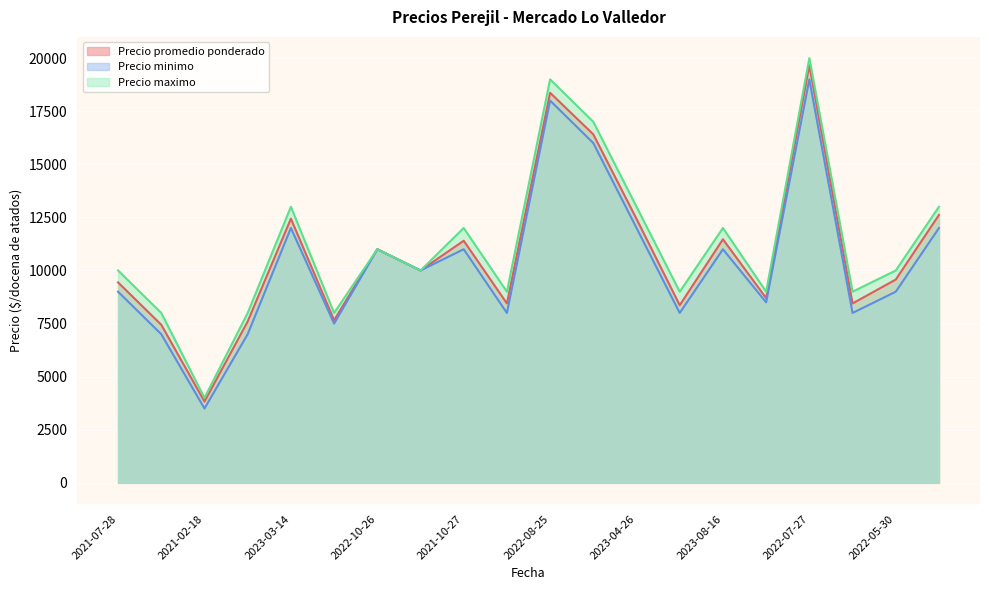

What is the difference between the maximum and minimum values in the Precio maximo series?

16000